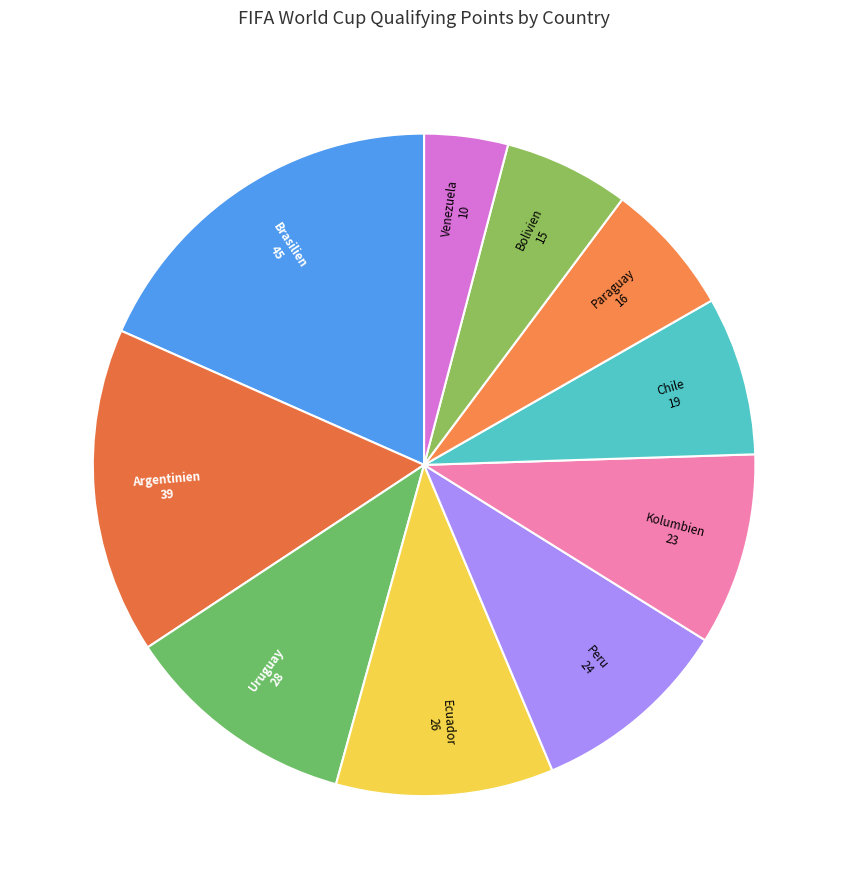

To the nearest percent, what is the average slice percentage?

10%